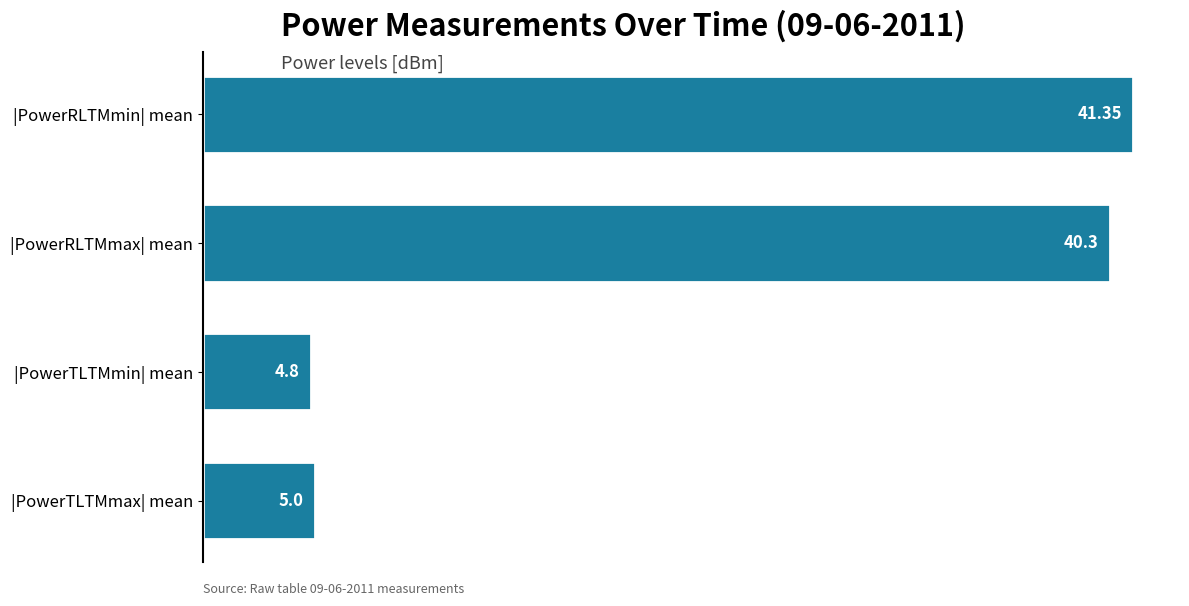

List the labels in order of value, largest first.

|PowerRLTMmin| mean, |PowerRLTMmax| mean, |PowerTLTMmax| mean, |PowerTLTMmin| mean